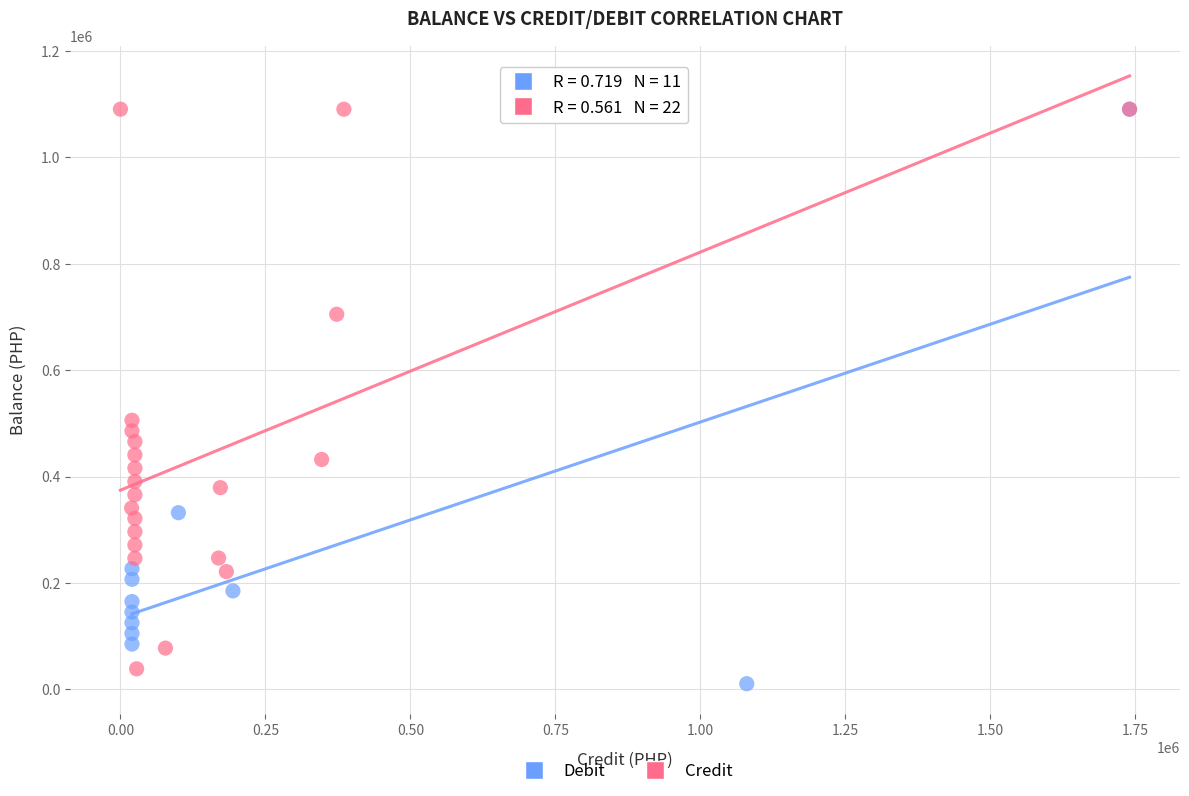

Which series contains the lowest Y value?

Debit